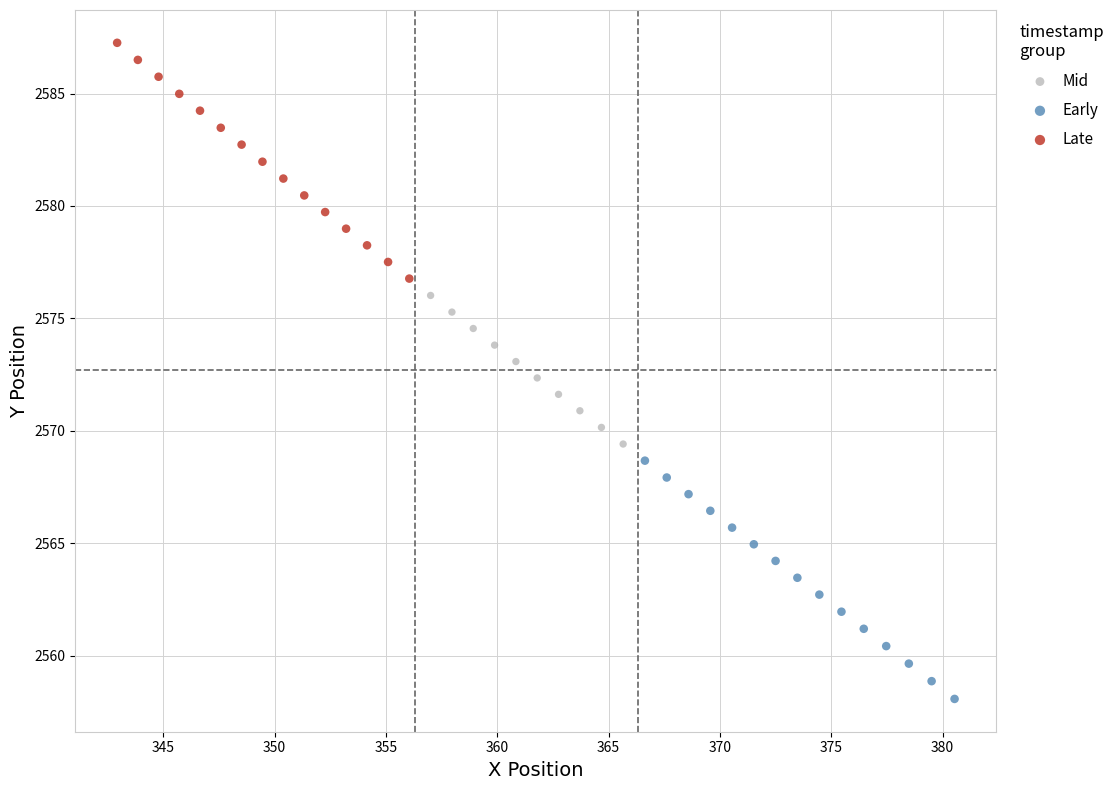

Which series has the widest spread of Y values?

Early